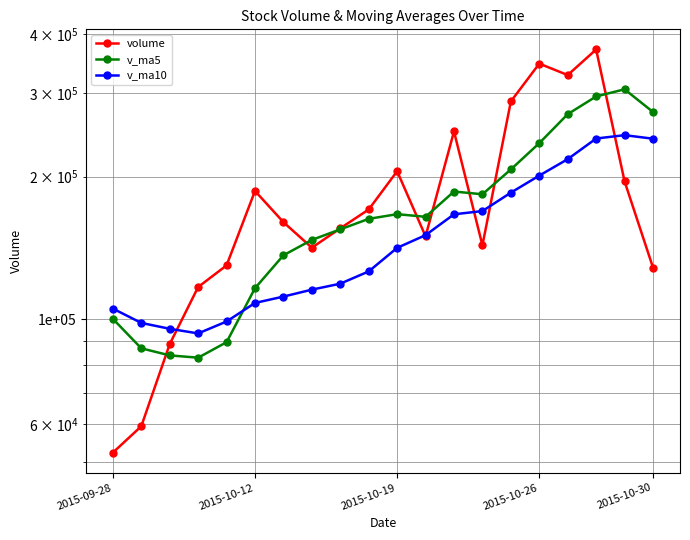

The value of v_ma5 at 6 is 44309.6. True or false?

False